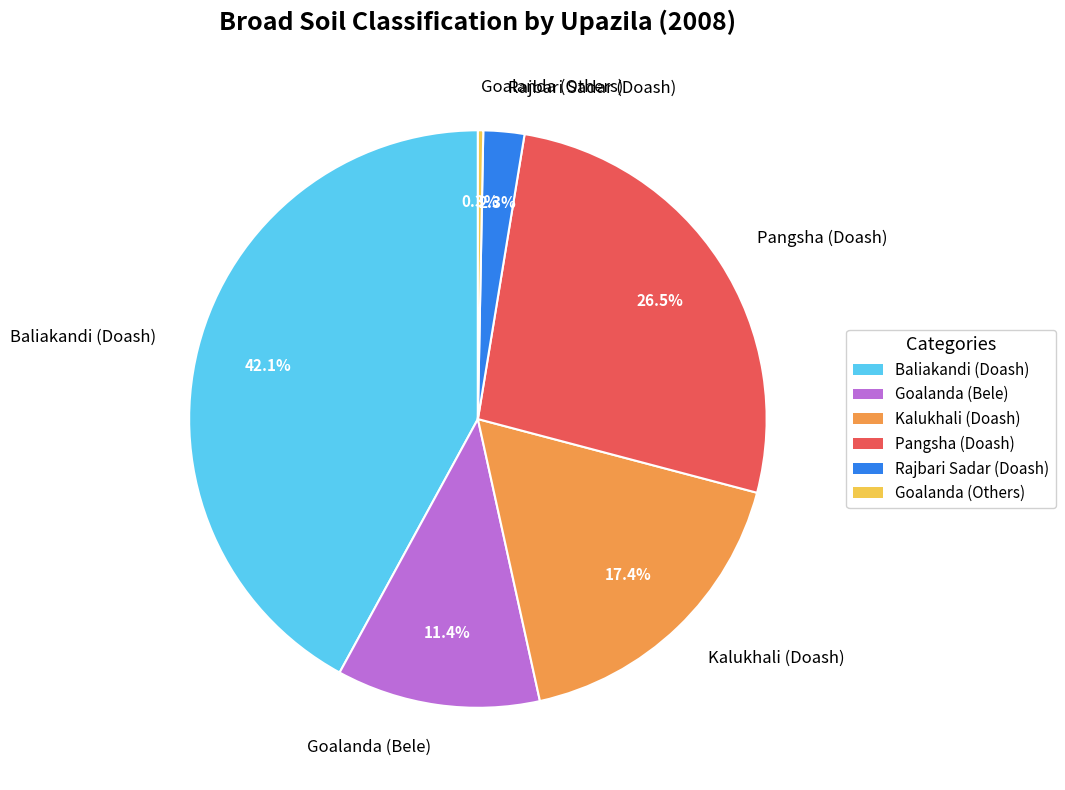

Rank the categories by value from highest to lowest.

Baliakandi (Doash), Pangsha (Doash), Kalukhali (Doash), Goalanda (Bele), Rajbari Sadar (Doash), Goalanda (Others)